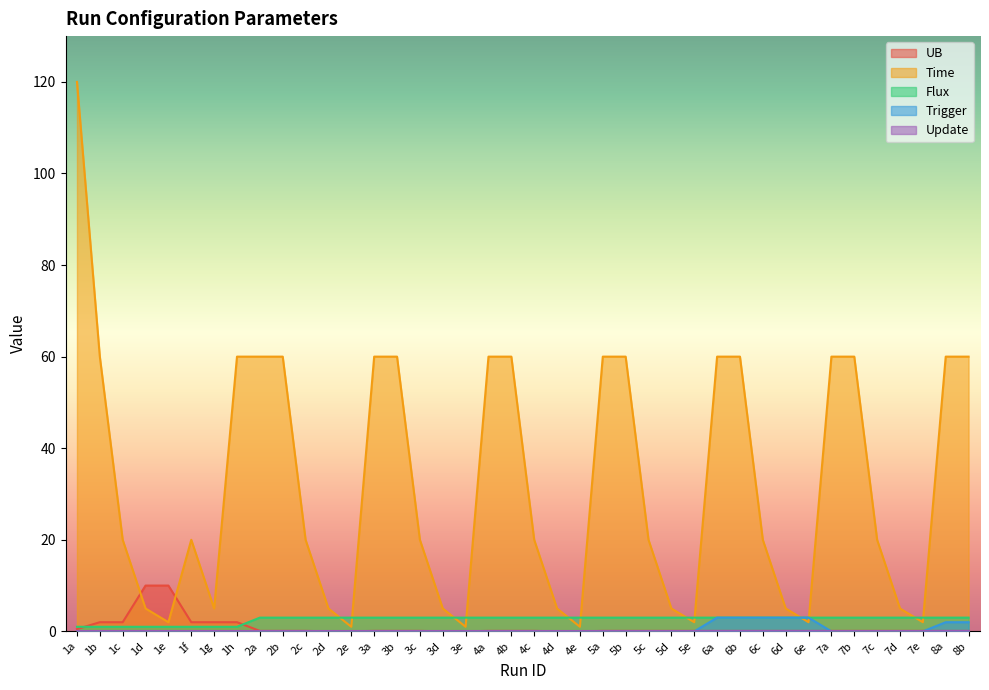

What is the total value across all series at 3a?

63.1